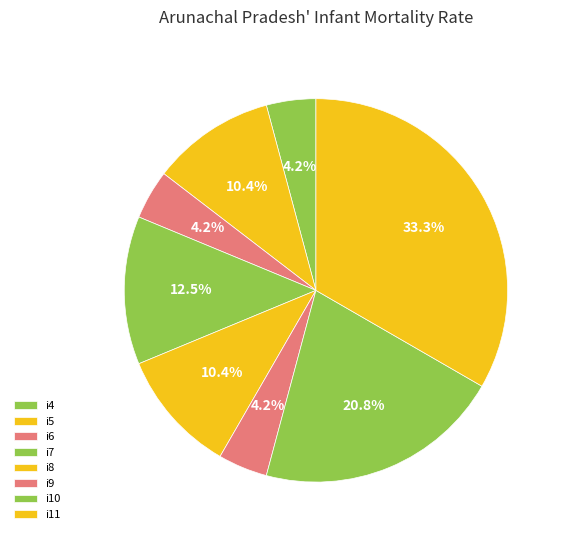

Which category has the smallest portion of the pie?

i4